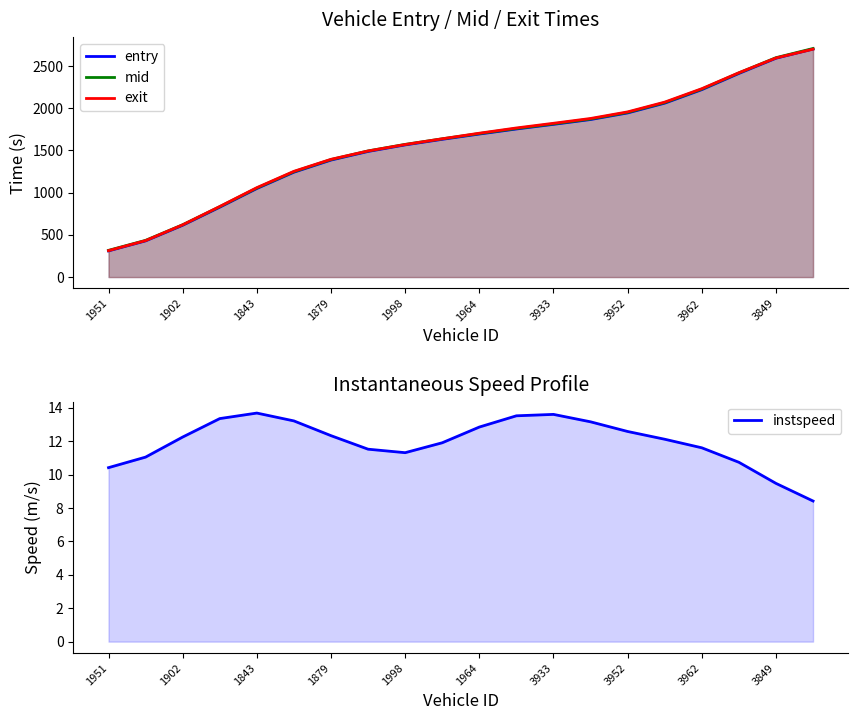

True or false: mid has a value of 547.9 at 3962.

False